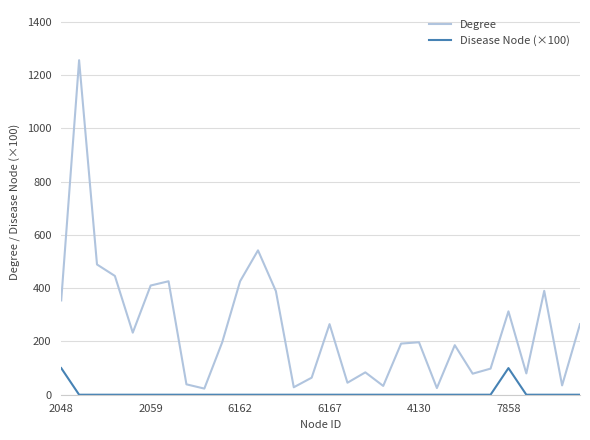

Which series has the largest range (max minus min)?

Degree